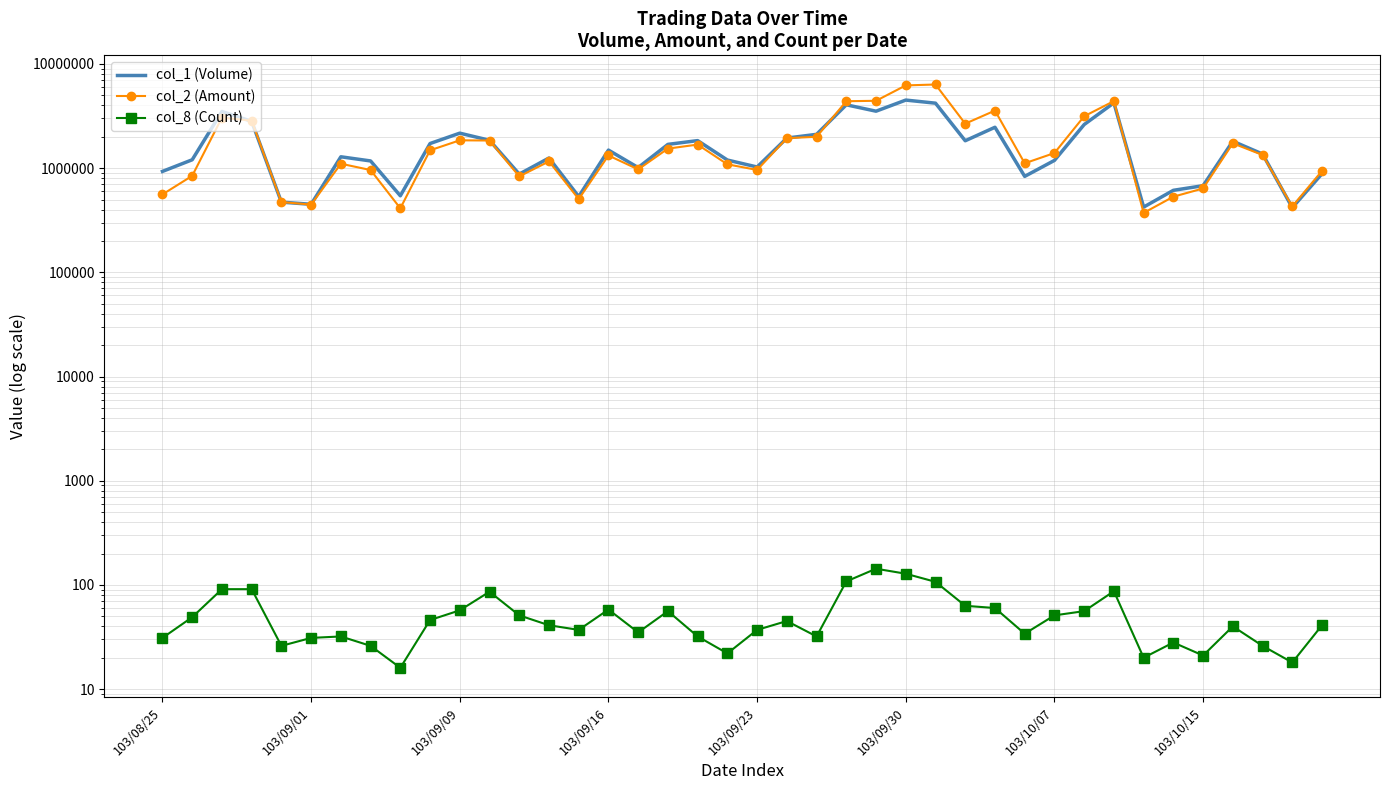

In col_2 (Amount), how many points are lower than both neighbors (excluding endpoints)?

10